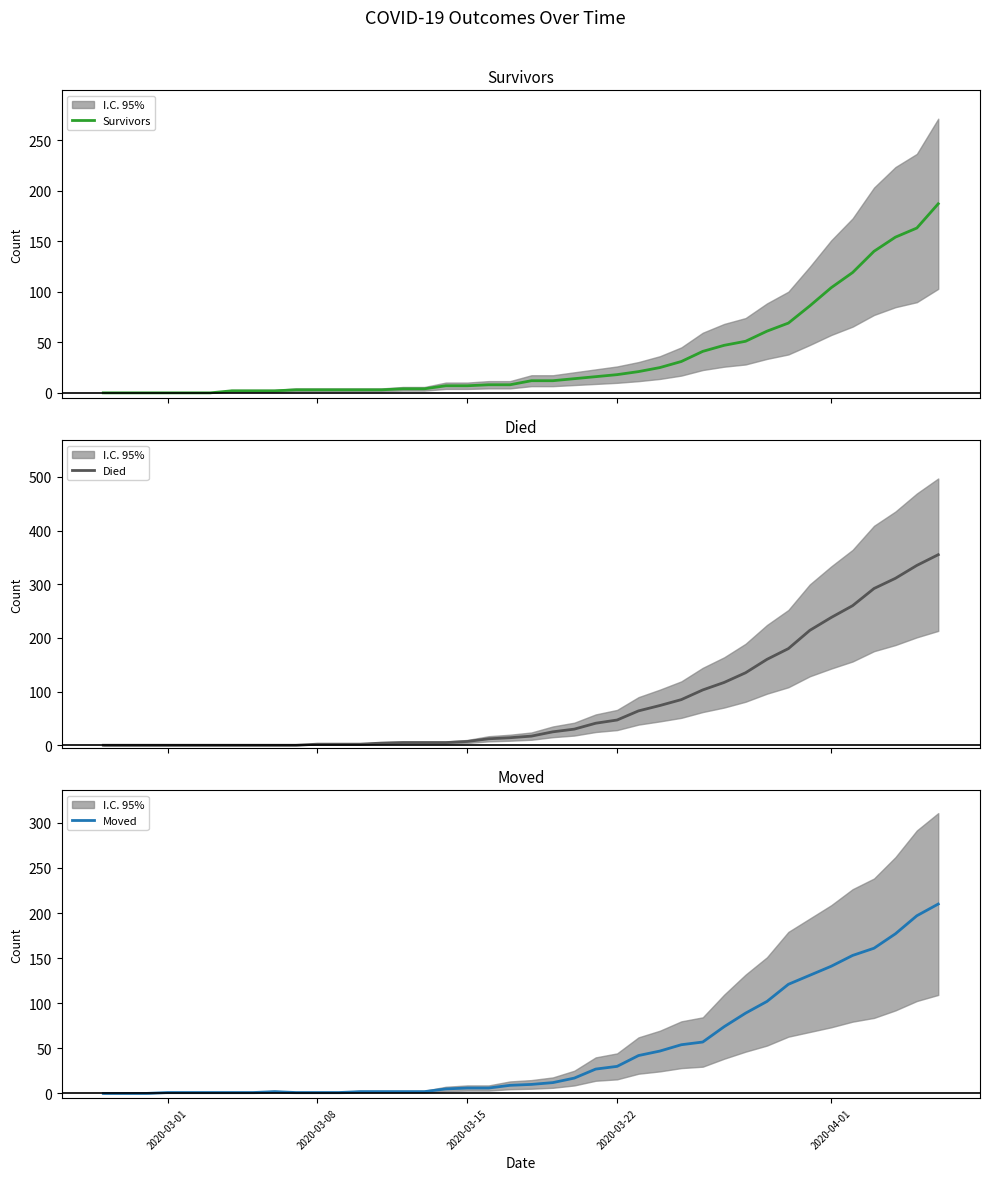

At how many categories does at least one series exceed 168?

8